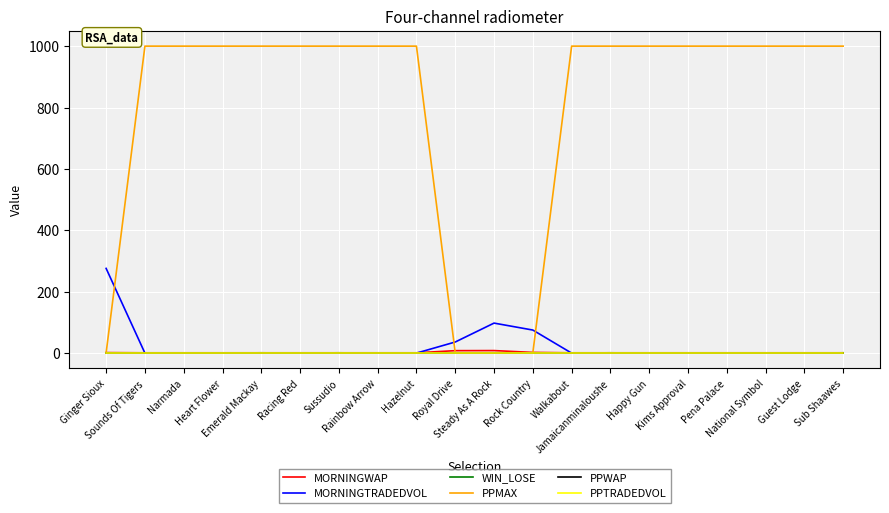

Which series ends up on top after the final intersection of PPMAX and MORNINGTRADEDVOL?

PPMAX